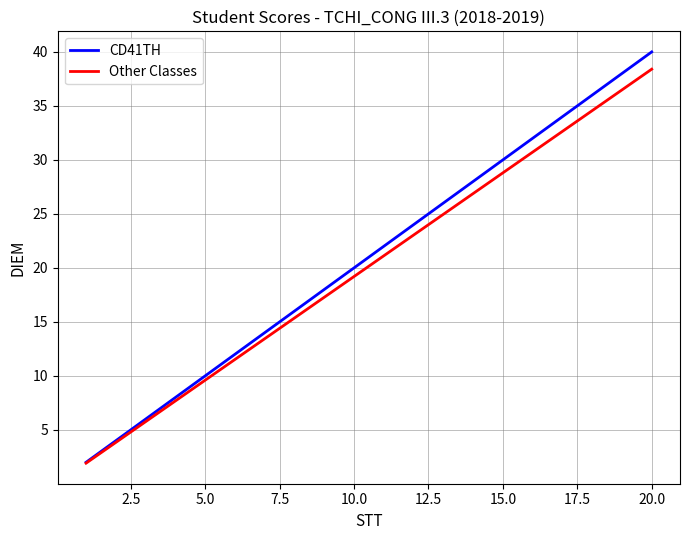

What is the difference between the second highest and second lowest values in the CD41TH series?

34.0